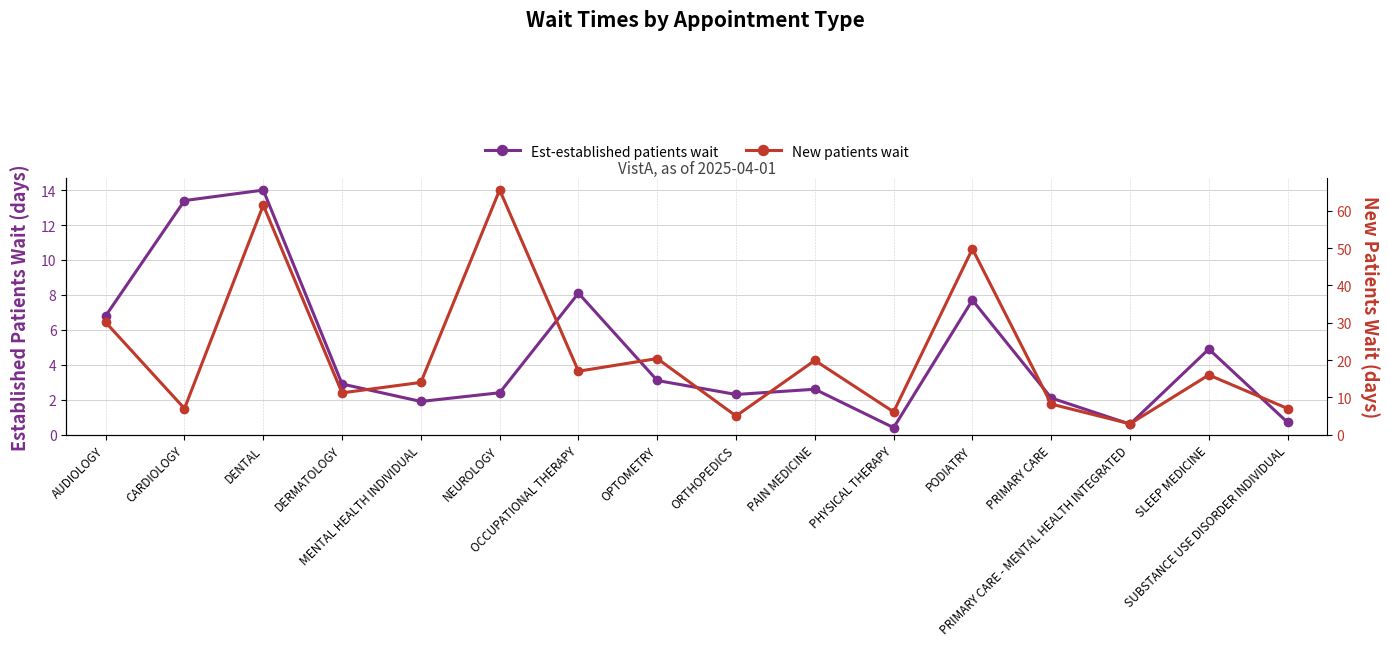

How many interior local peaks does the New patients wait series have?

6